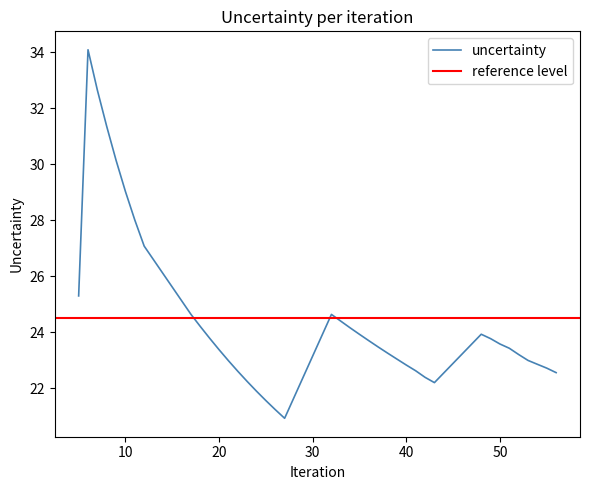

Rank the categories by value from highest to lowest.

6, 7, 8, 9, 10, 11, 12, 5, 32, 17, 33, 18, 34, 48, 35, 19, 49, 36, 50, 37, 51, 20, 38, 52, 39, 53, 21, 54, 40, 55, 41, 22, 56, 42, 23, 43, 24, 25, 26, 27